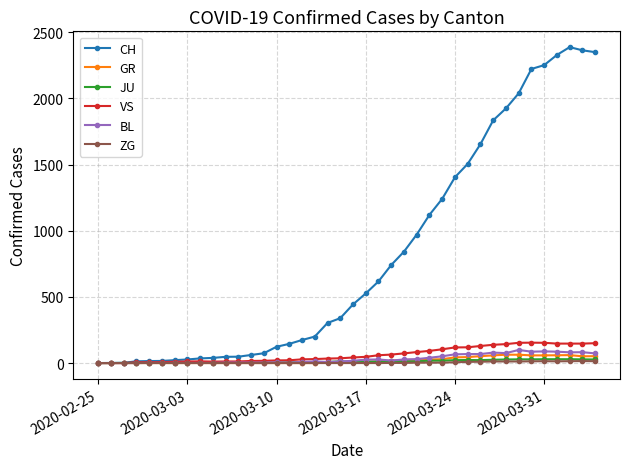

True or false: JU has more than 0 points higher than both neighbors.

True